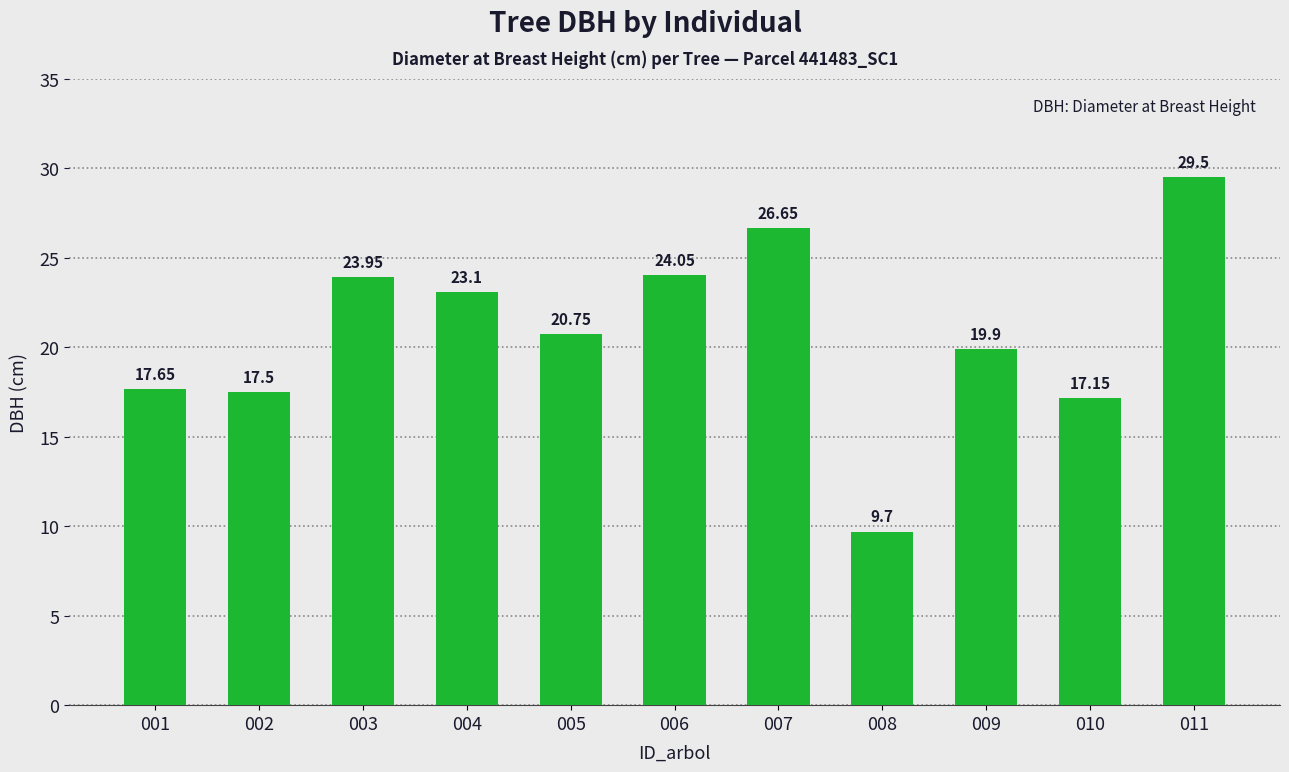

How many categories are shown in the chart?

11